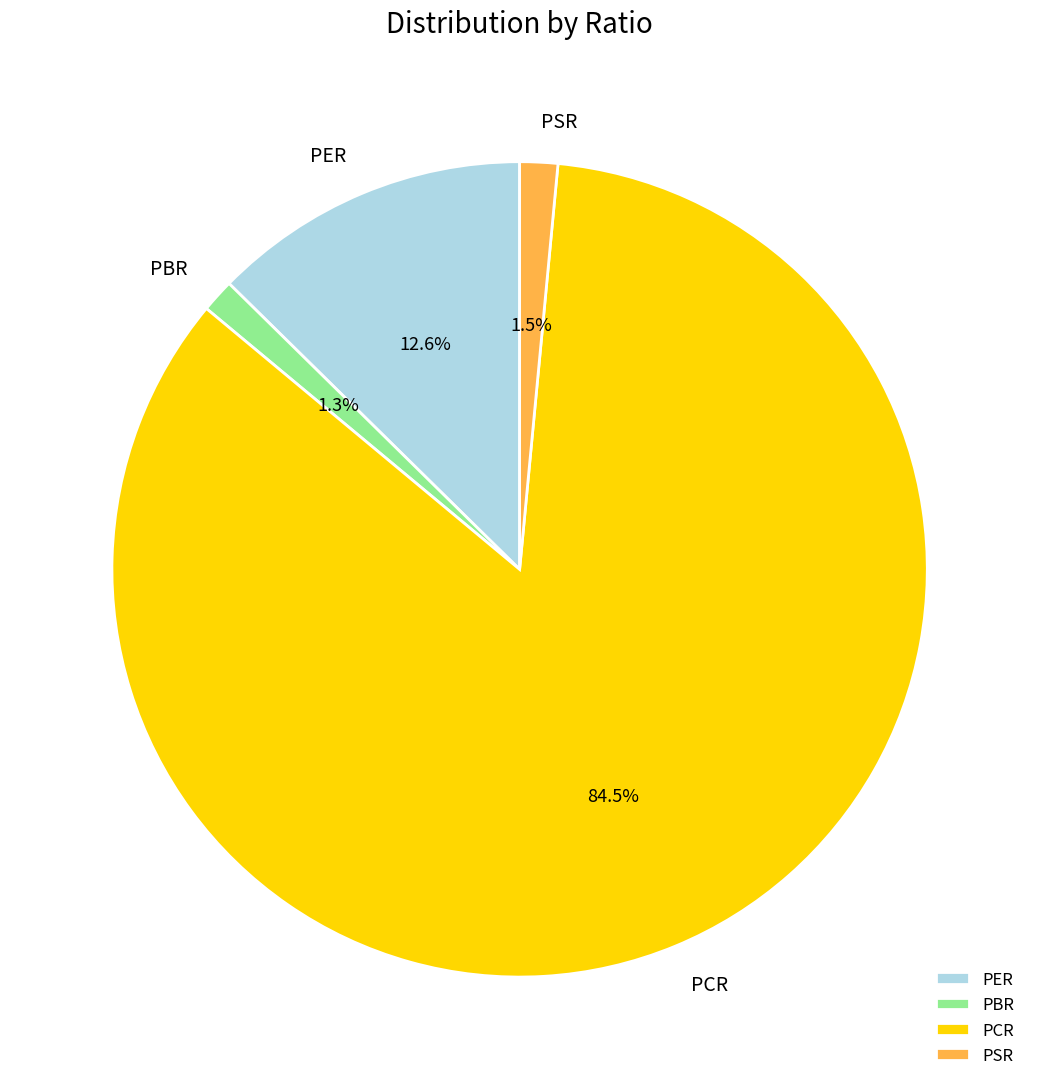

Approximately how many times larger is the value at PCR compared to PER?

6.7